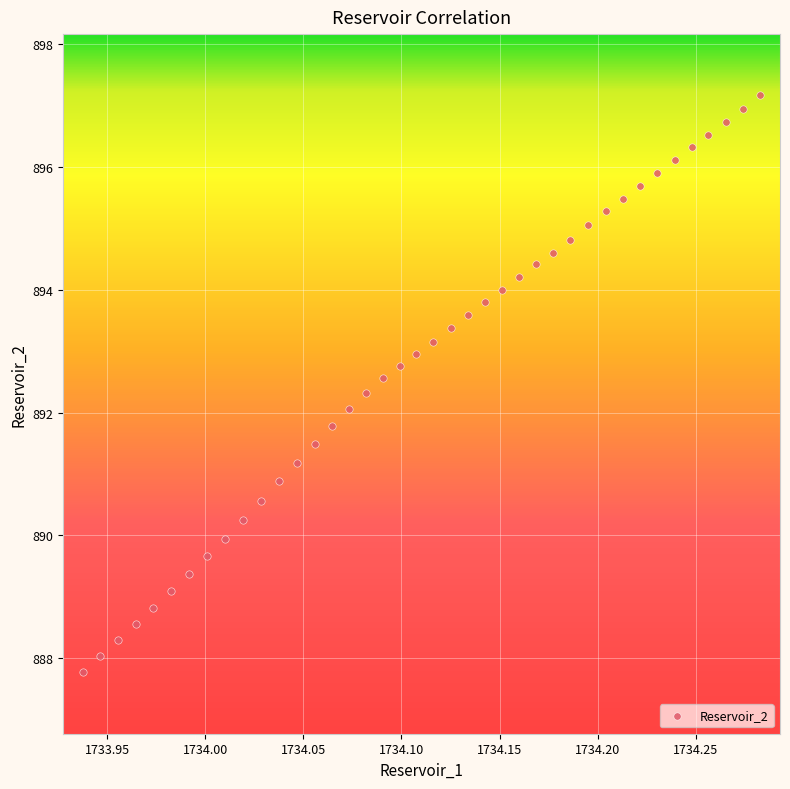

What is the range of Y values (max minus min)?

9.4